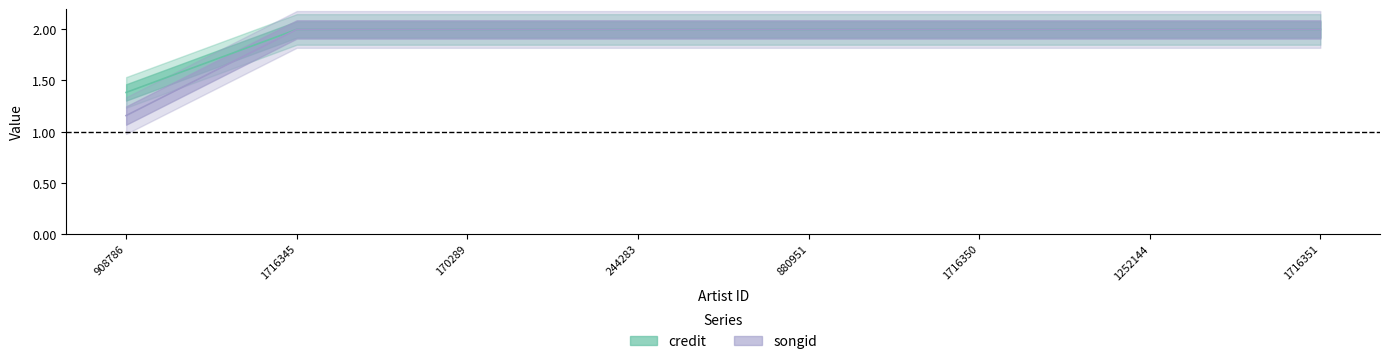

Does the chart have visible grid lines?

No